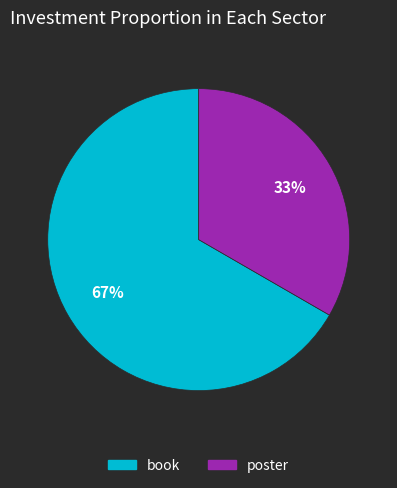

What is the smallest slice in the pie chart?

poster